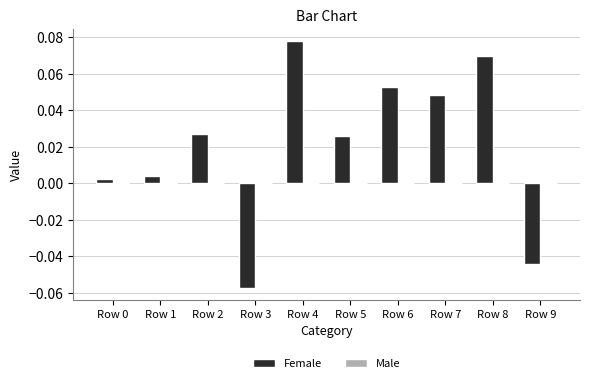

Between Row 6 and Row 5, which is larger?

Row 6